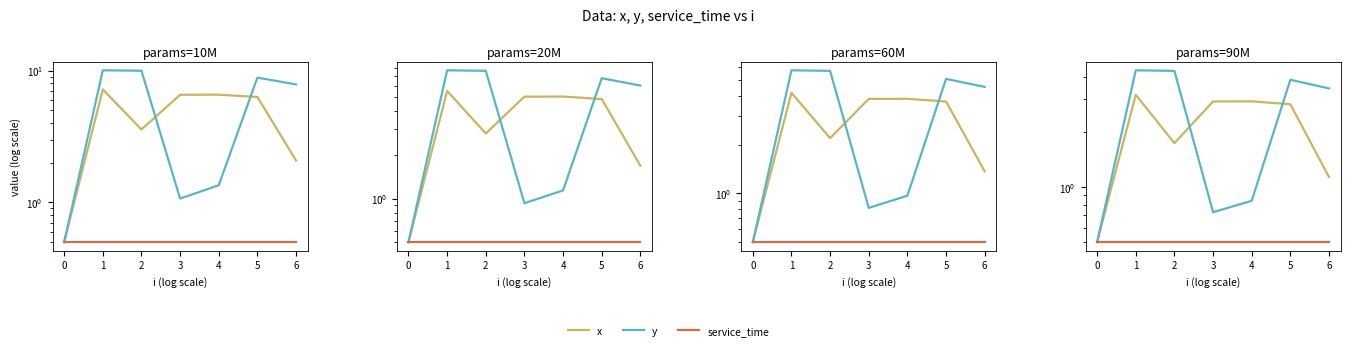

True or false: service_time and y intersect in this chart.

False